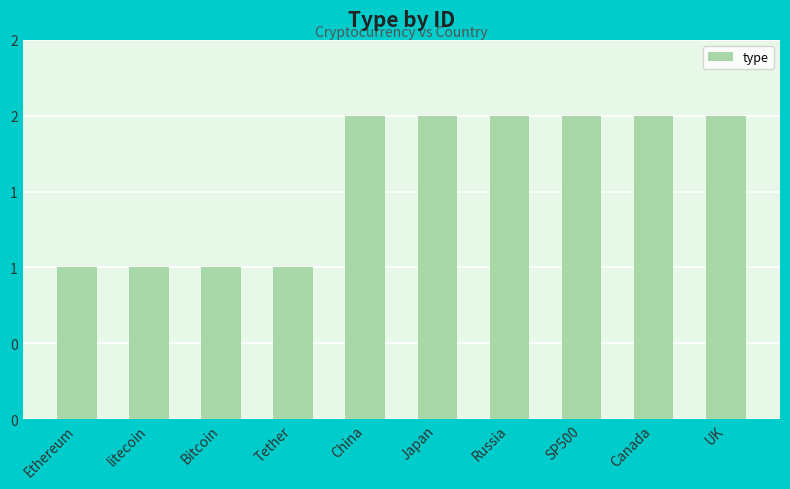

Rank the categories by value from lowest to highest.

Ethereum, litecoin, Bitcoin, Tether, China, Japan, Russia, SP500, Canada, UK